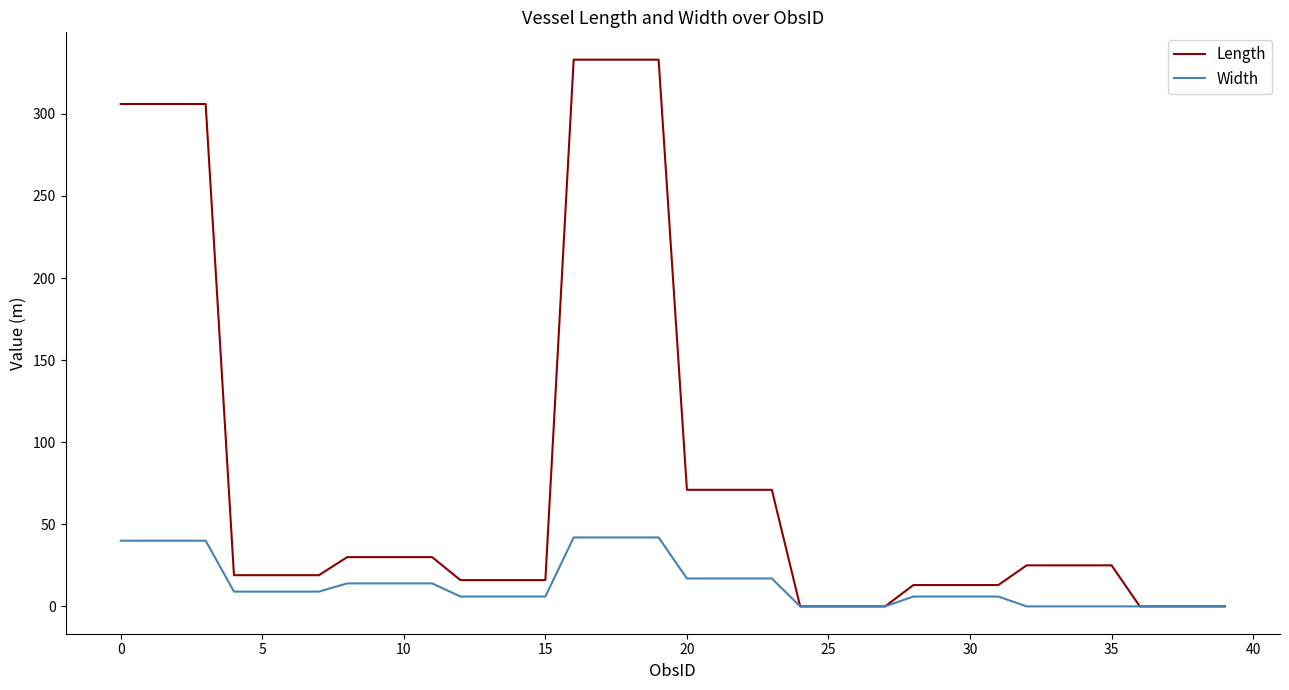

What is the highest value of the Width series?

42